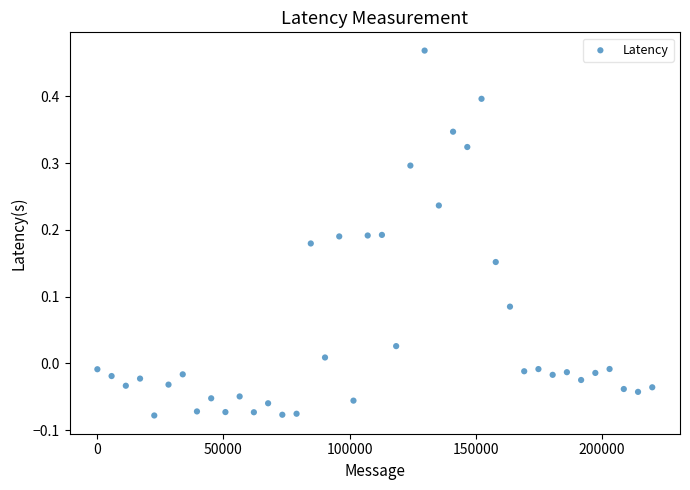

What is the range of X values (max minus min)?

220000.0